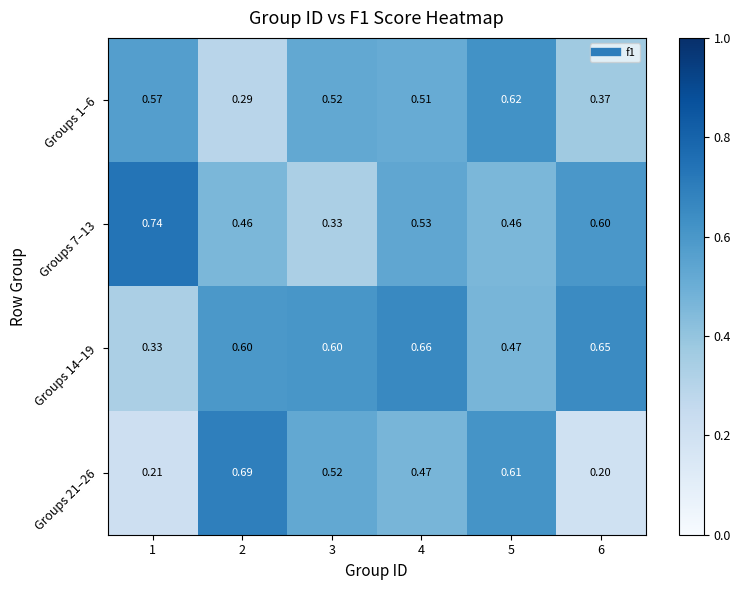

Is the value of Groups 21–26 at 2 greater than the value of Groups 14–19 at 4?

Yes